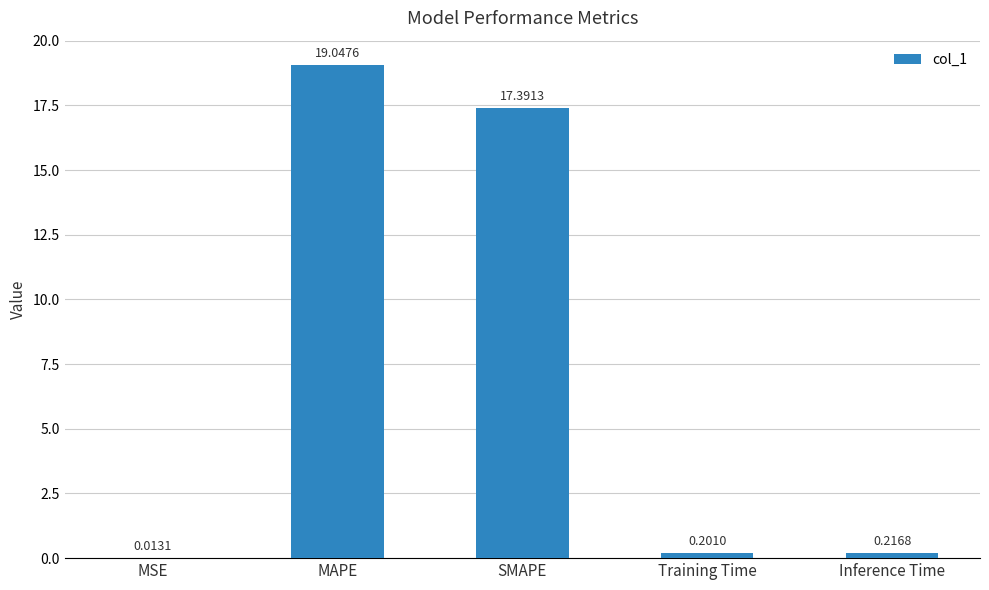

Are the bars grouped side by side (vs. stacked)?

No